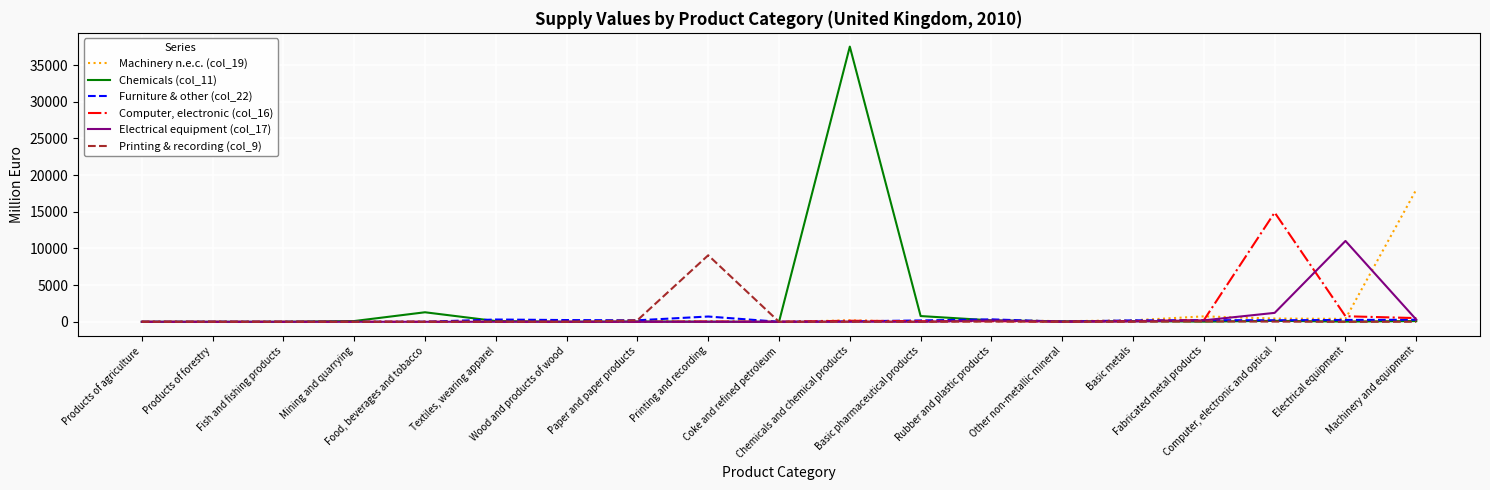

What is the highest value of the Machinery n.e.c. (col_19) series?

18031.3